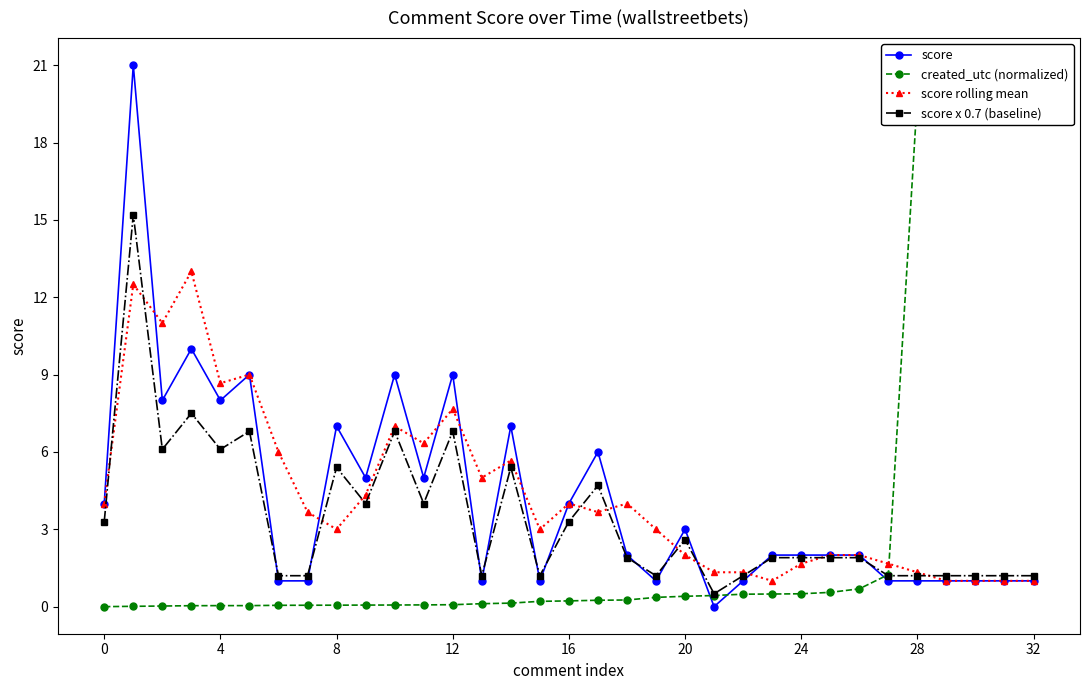

How many values in the score rolling mean series are below 3?

13